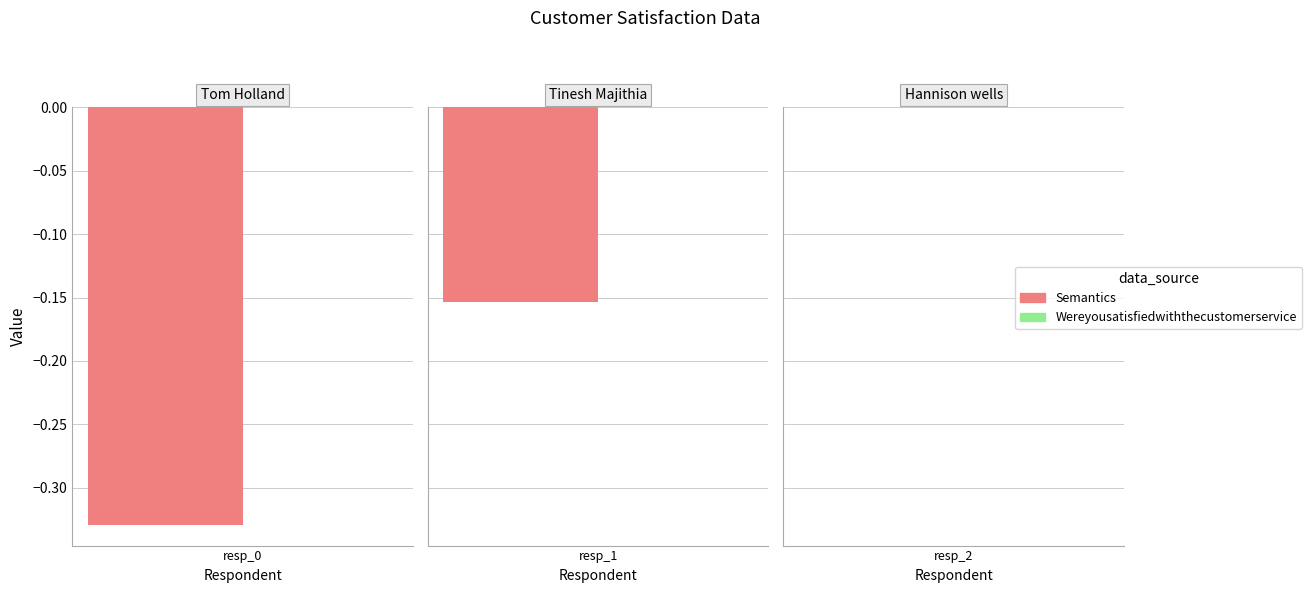

Reading left to right, what are all the values shown in this chart?

Semantics: Tom Holland=-0.3	Tinesh Majithia=-0.2	Hannison wells=0.0
Wereyousatisfiedwiththecustomerservice: Tom Holland=0.0	Tinesh Majithia=0.0	Hannison wells=0.0